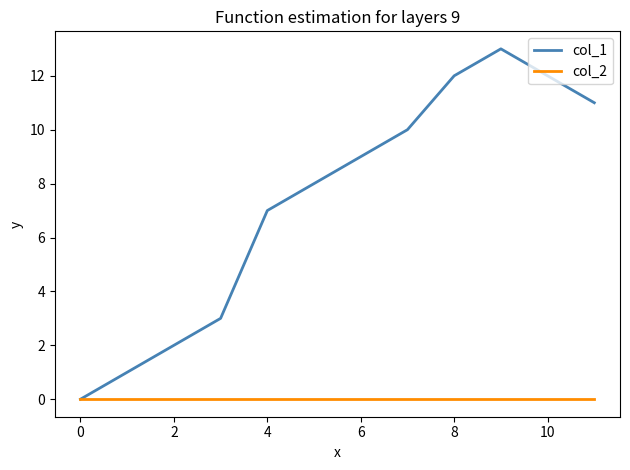

Which series has the largest range (max minus min)?

col_1